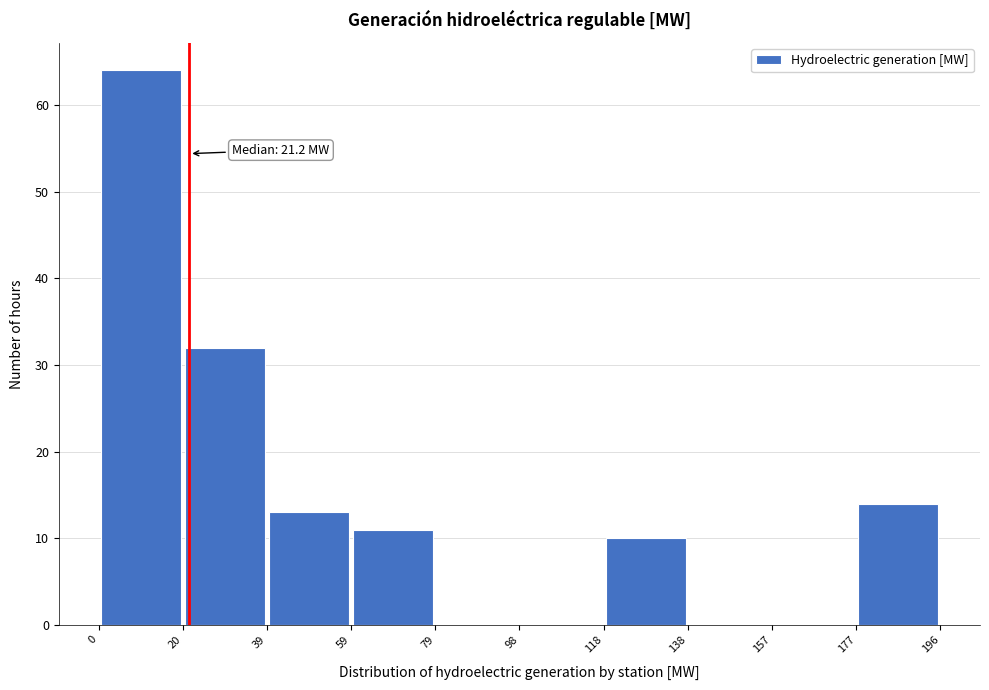

Over which range of the x-axis is the bar tallest?

0 to 20